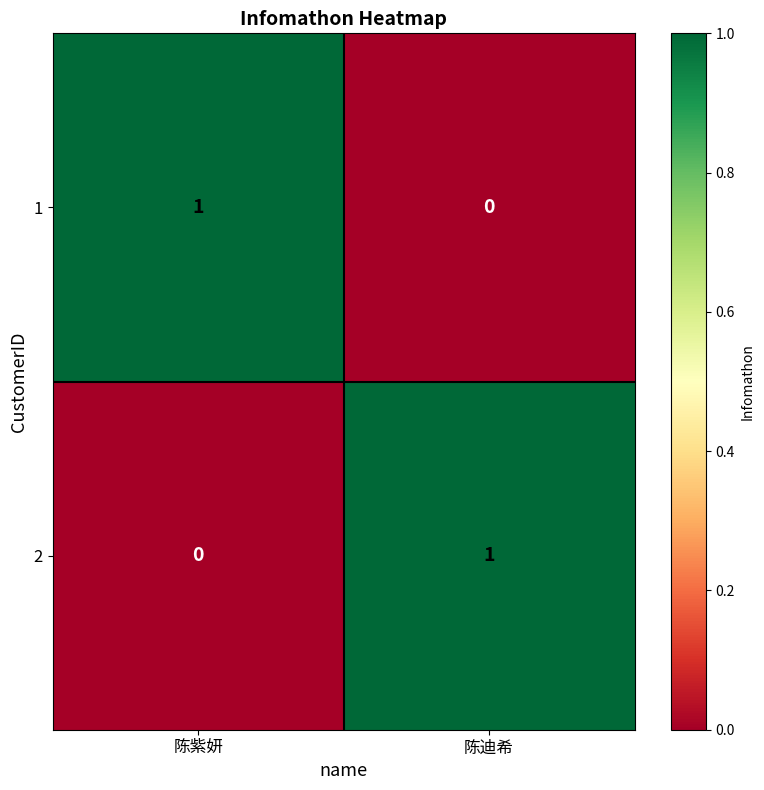

The 2 series shows 0 at 陈紫妍. True or false?

True